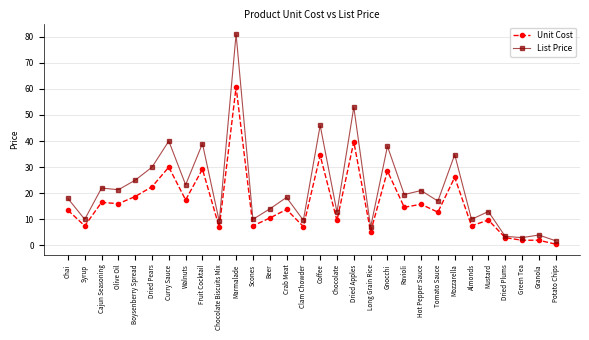

Is this an area chart (filled region under the line)?

No